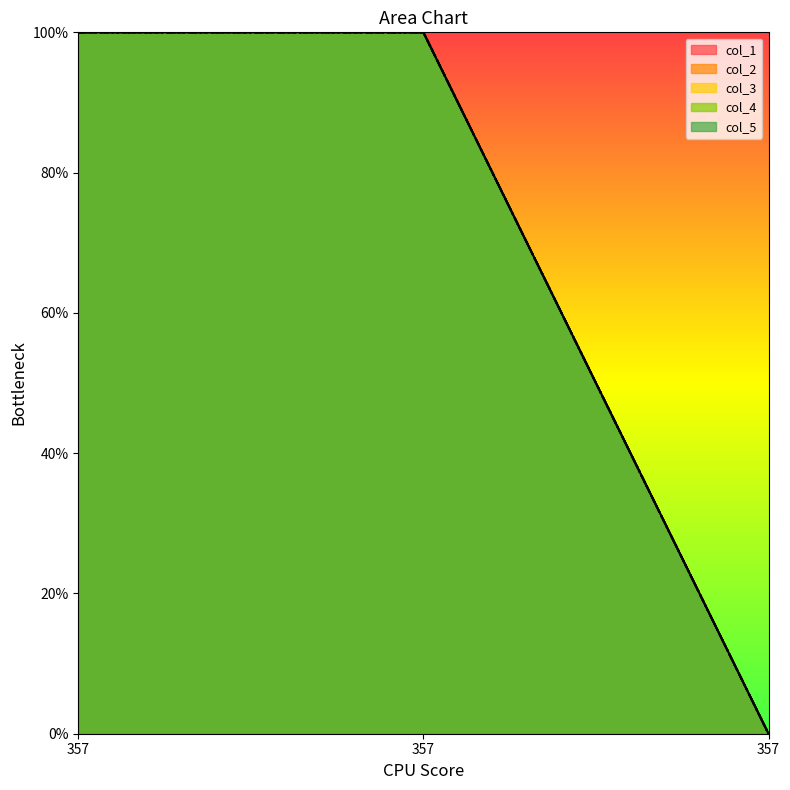

Which series has the largest total across all categories?

col_1